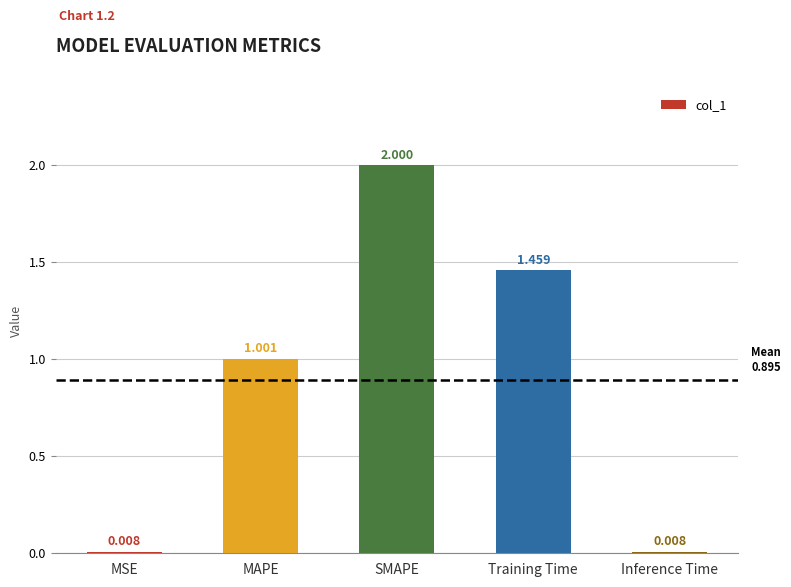

At which category does the chart reach its peak across all series?

SMAPE